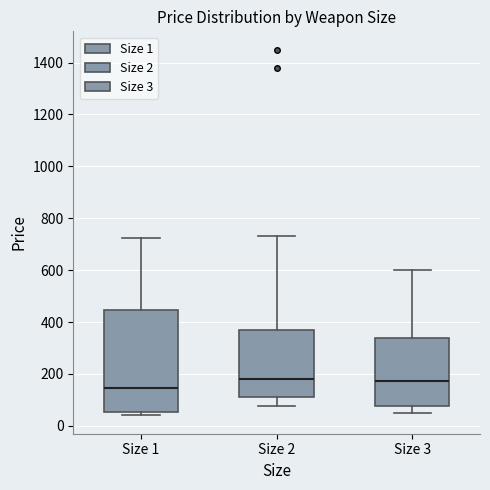

Which box is the tallest, from its lower edge to its upper edge?

Size 1